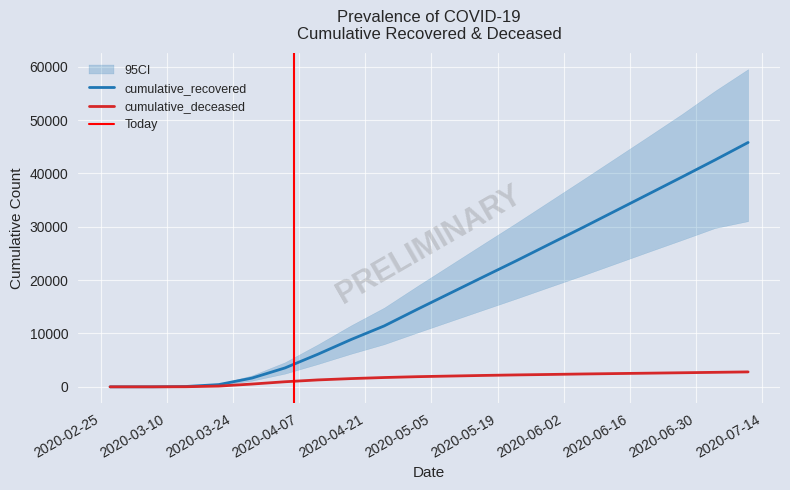

At 2020-06-27, list the series in order from largest to smallest.

cumulative_recovered, cumulative_deceased